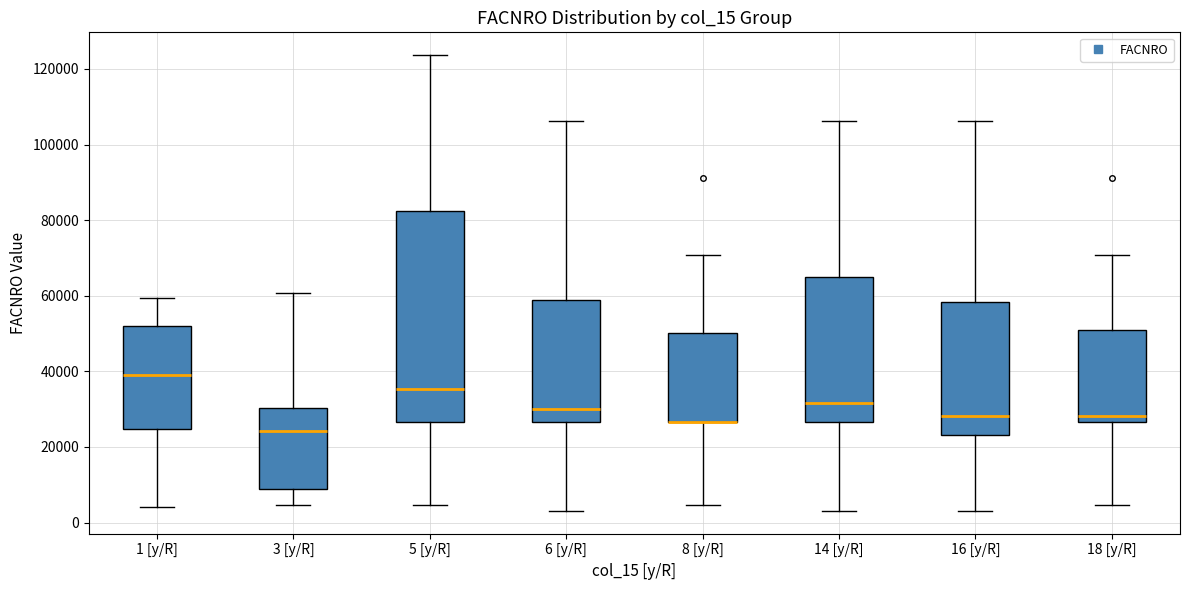

Reading left to right, transcribe this box plot: for each box, give where its median line is, the range the box spans, and where its two whiskers end, as read against the y-axis. The values are not printed on the chart, so give them approximately, as read against the axis.

1 [y/R]: median 40000, box 24000 to 52000, whiskers 4000 to 60000
3 [y/R]: median 24000, box 10000 to 30000, whiskers 4000 to 60000
5 [y/R]: median 36000, box 26000 to 82000, whiskers 4000 to 124000
6 [y/R]: median 30000, box 26000 to 58000, whiskers 4000 to 106000
8 [y/R]: median 26000 (drawn on the box's lower edge), box 26000 to 50000, whiskers 4000 to 70000
14 [y/R]: median 32000, box 26000 to 66000, whiskers 4000 to 106000
16 [y/R]: median 28000, box 24000 to 58000, whiskers 4000 to 106000
18 [y/R]: median 28000, box 26000 to 50000, whiskers 4000 to 70000